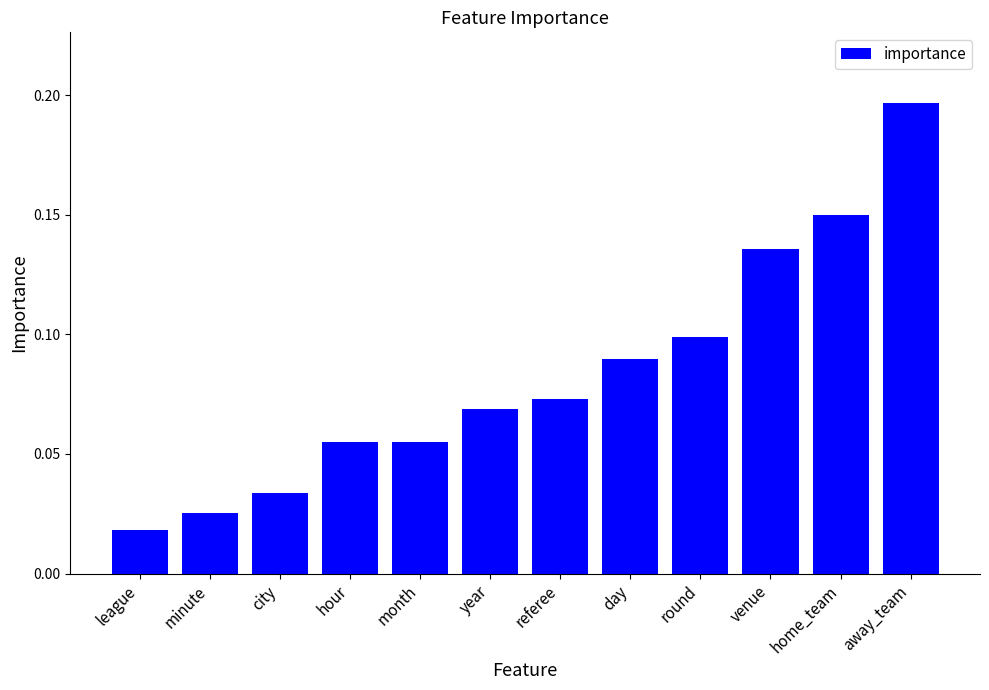

The chart shows a value of 0.1 at day. True or false?

True